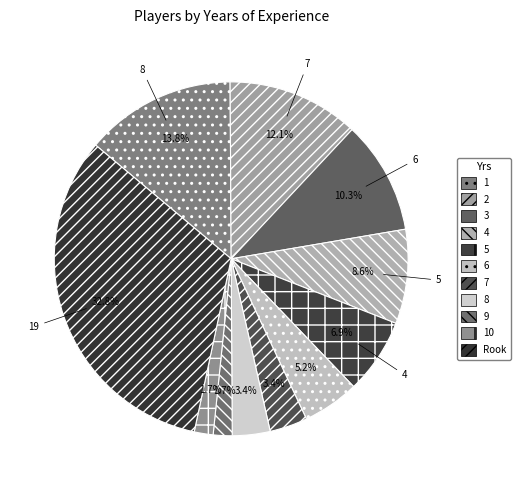

The 8 slice represents 1% of the pie. True or false?

False